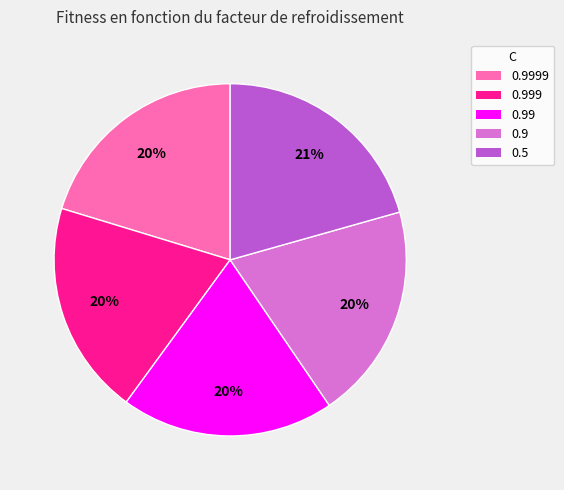

To the nearest percent, what is the combined percentage of 0.9 and 0.9999?

40%